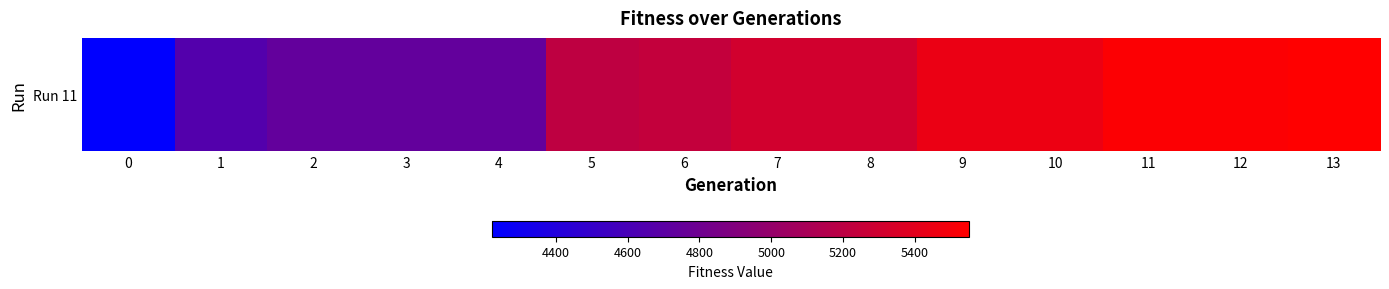

What is the sum of all values?

71693